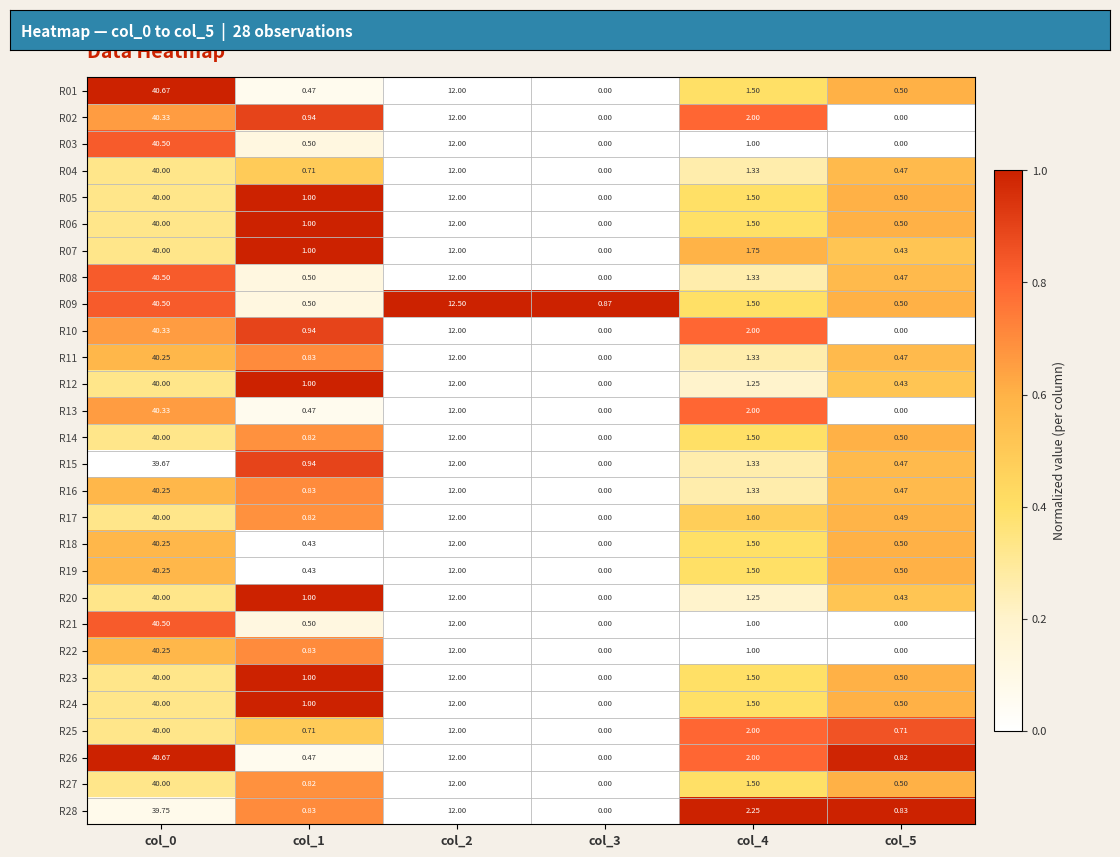

Reading left to right, list all the values displayed in this chart.

R01: col_0=40.7	col_1=0.5	col_2=12.0	col_3=0.0	col_4=1.5	col_5=0.5
R02: col_0=40.3	col_1=0.9	col_2=12.0	col_3=0.0	col_4=2.0	col_5=0.0
R03: col_0=40.5	col_1=0.5	col_2=12.0	col_3=0.0	col_4=1.0	col_5=0.0
R04: col_0=40.0	col_1=0.7	col_2=12.0	col_3=0.0	col_4=1.3	col_5=0.5
R05: col_0=40.0	col_1=1.0	col_2=12.0	col_3=0.0	col_4=1.5	col_5=0.5
R06: col_0=40.0	col_1=1.0	col_2=12.0	col_3=0.0	col_4=1.5	col_5=0.5
R07: col_0=40.0	col_1=1.0	col_2=12.0	col_3=0.0	col_4=1.8	col_5=0.4
R08: col_0=40.5	col_1=0.5	col_2=12.0	col_3=0.0	col_4=1.3	col_5=0.5
R09: col_0=40.5	col_1=0.5	col_2=12.5	col_3=0.9	col_4=1.5	col_5=0.5
R10: col_0=40.3	col_1=0.9	col_2=12.0	col_3=0.0	col_4=2.0	col_5=0.0
R11: col_0=40.2	col_1=0.8	col_2=12.0	col_3=0.0	col_4=1.3	col_5=0.5
R12: col_0=40.0	col_1=1.0	col_2=12.0	col_3=0.0	col_4=1.2	col_5=0.4
R13: col_0=40.3	col_1=0.5	col_2=12.0	col_3=0.0	col_4=2.0	col_5=0.0
R14: col_0=40.0	col_1=0.8	col_2=12.0	col_3=0.0	col_4=1.5	col_5=0.5
R15: col_0=39.7	col_1=0.9	col_2=12.0	col_3=0.0	col_4=1.3	col_5=0.5
R16: col_0=40.2	col_1=0.8	col_2=12.0	col_3=0.0	col_4=1.3	col_5=0.5
R17: col_0=40.0	col_1=0.8	col_2=12.0	col_3=0.0	col_4=1.6	col_5=0.5
R18: col_0=40.2	col_1=0.4	col_2=12.0	col_3=0.0	col_4=1.5	col_5=0.5
R19: col_0=40.2	col_1=0.4	col_2=12.0	col_3=0.0	col_4=1.5	col_5=0.5
R20: col_0=40.0	col_1=1.0	col_2=12.0	col_3=0.0	col_4=1.2	col_5=0.4
R21: col_0=40.5	col_1=0.5	col_2=12.0	col_3=0.0	col_4=1.0	col_5=0.0
R22: col_0=40.2	col_1=0.8	col_2=12.0	col_3=0.0	col_4=1.0	col_5=0.0
R23: col_0=40.0	col_1=1.0	col_2=12.0	col_3=0.0	col_4=1.5	col_5=0.5
R24: col_0=40.0	col_1=1.0	col_2=12.0	col_3=0.0	col_4=1.5	col_5=0.5
R25: col_0=40.0	col_1=0.7	col_2=12.0	col_3=0.0	col_4=2.0	col_5=0.7
R26: col_0=40.7	col_1=0.5	col_2=12.0	col_3=0.0	col_4=2.0	col_5=0.8
R27: col_0=40.0	col_1=0.8	col_2=12.0	col_3=0.0	col_4=1.5	col_5=0.5
R28: col_0=39.8	col_1=0.8	col_2=12.0	col_3=0.0	col_4=2.2	col_5=0.8